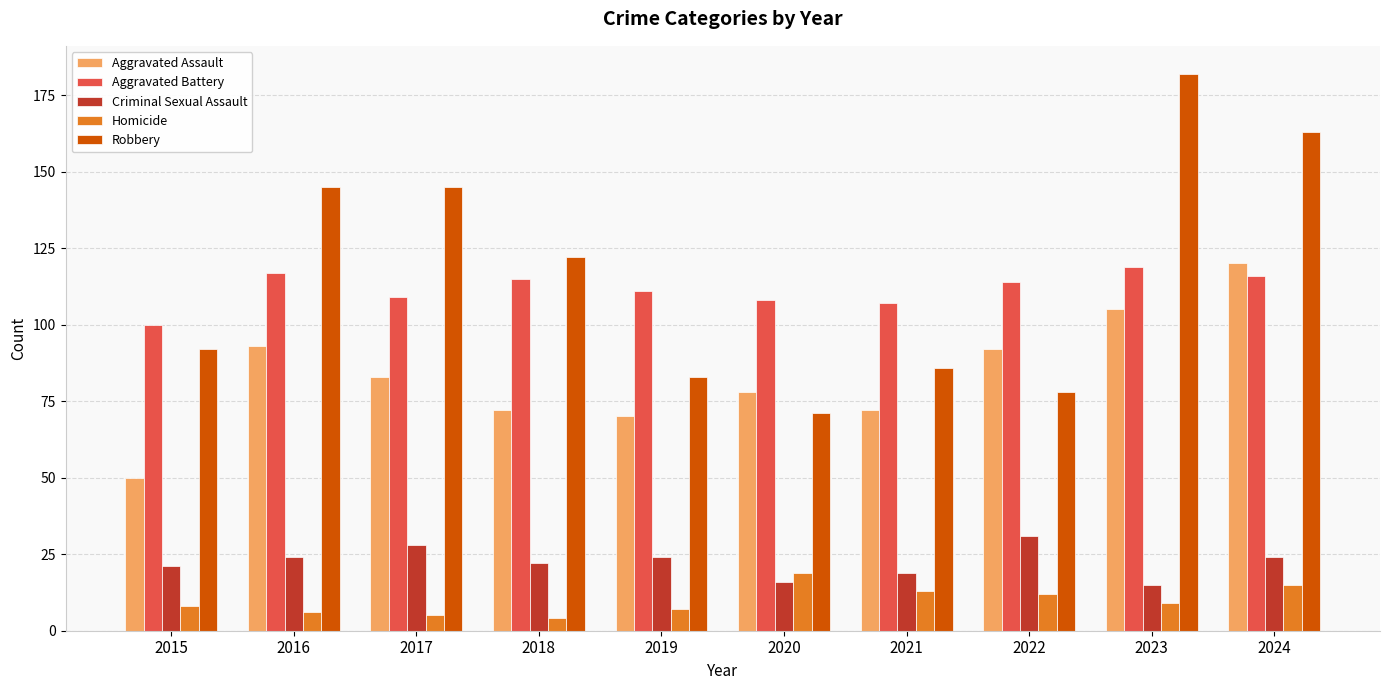

What is the sum of all Robbery values?

1167